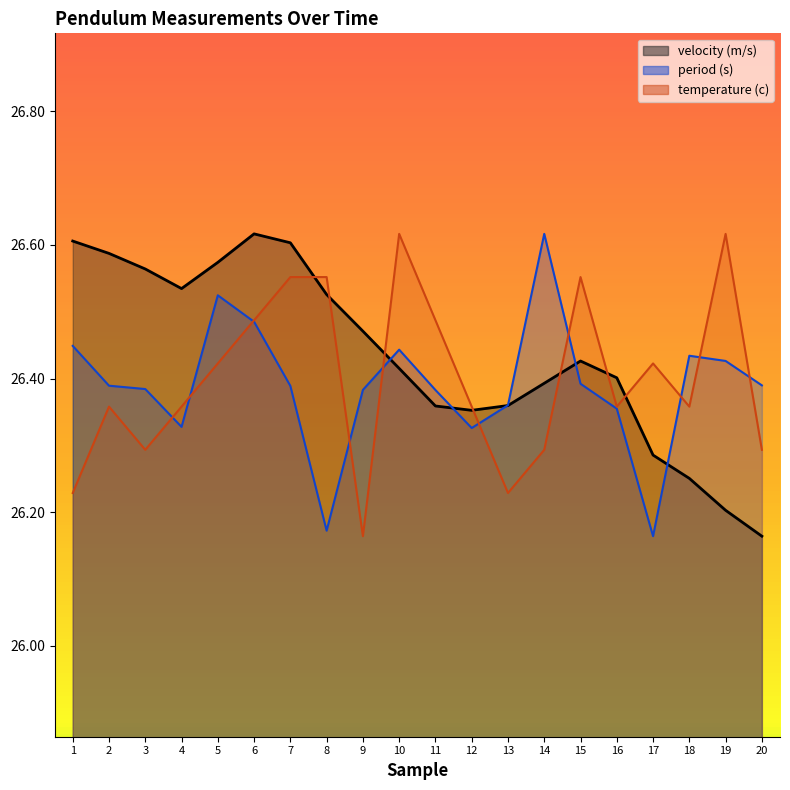

What is the sum of all velocity (m/s) values?

528.7